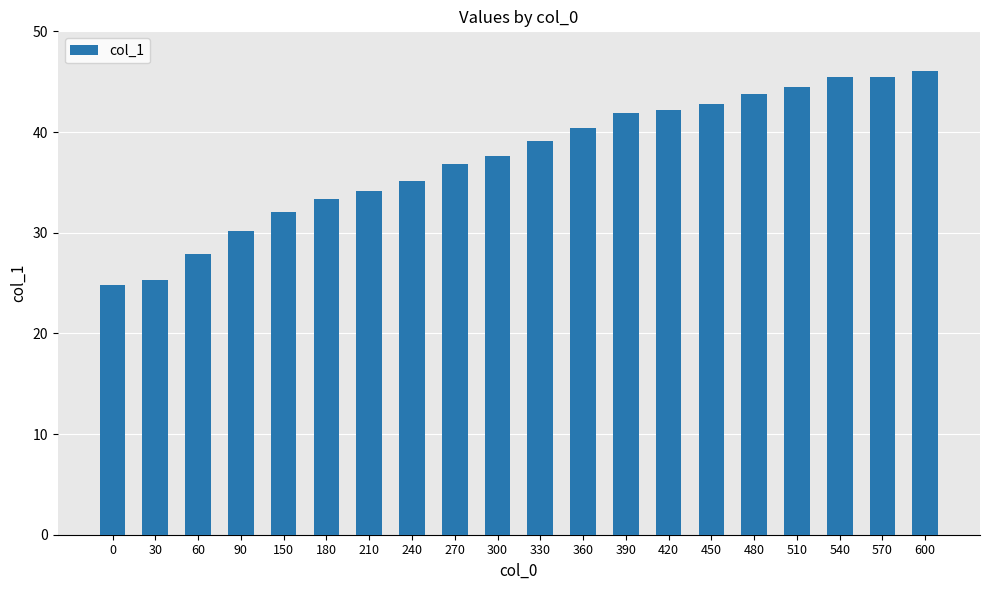

Are the bars grouped side by side (vs. stacked)?

No